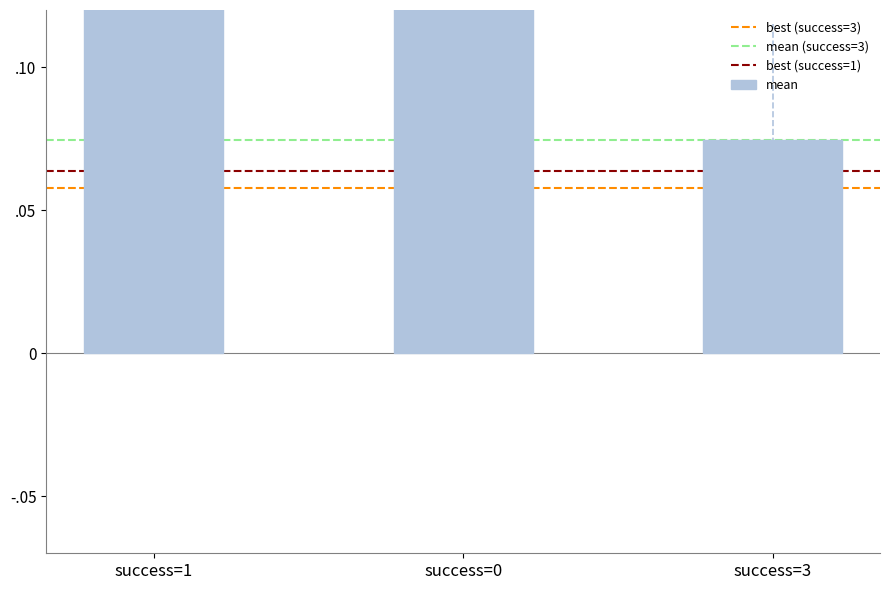

How many categories are shown in the chart?

3